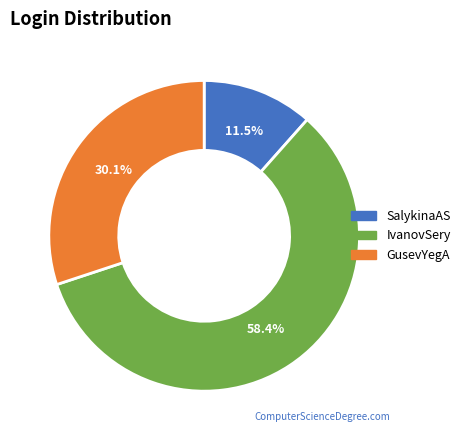

To the nearest percent, what is the average slice percentage?

33%